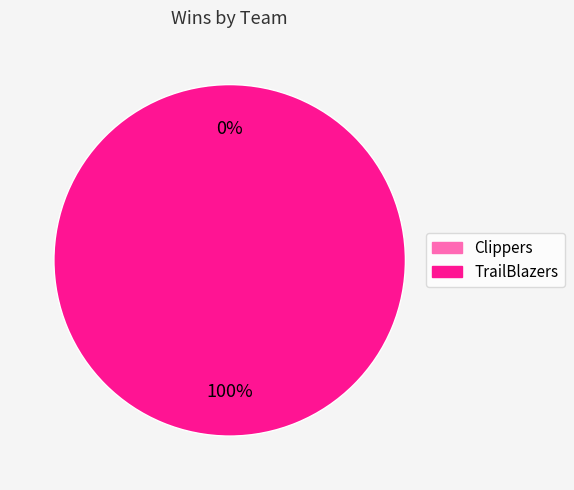

To the nearest percent, what is the difference between the TrailBlazers and Clippers slice percentages?

100%